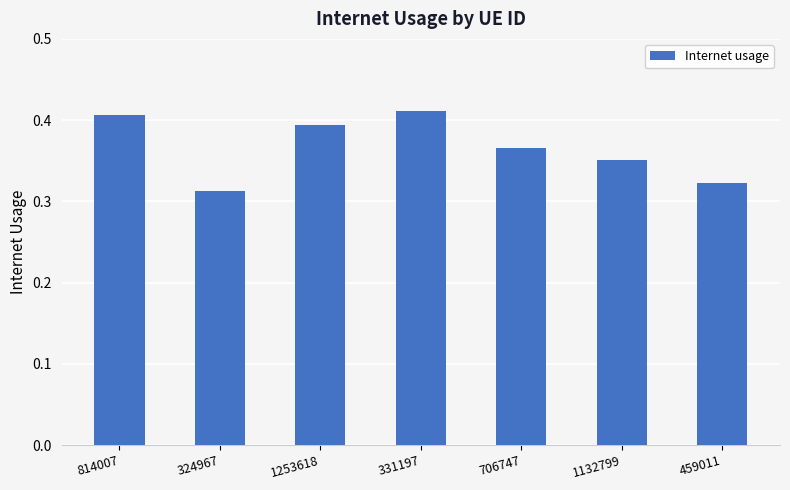

List the labels in order of value, largest first.

331197, 814007, 1253618, 706747, 1132799, 459011, 324967